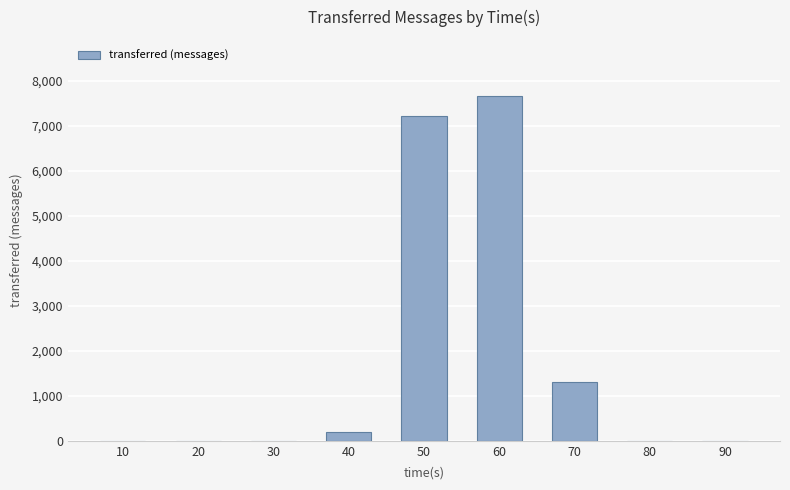

Reading left to right, what are all the values shown in this chart?

0	0	0	200	7220	7660	1300	0	0